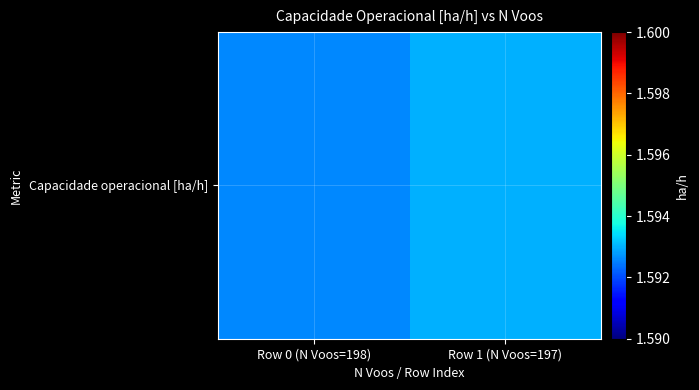

Which label corresponds to the smallest value in the chart?

Row 0 (N Voos=198)